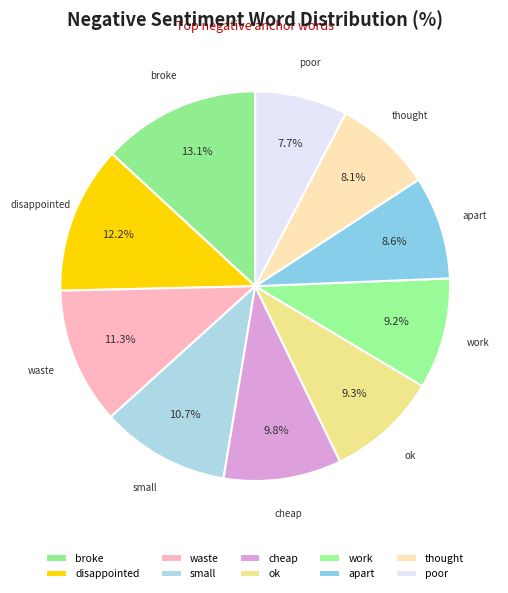

Count the number of slices in the pie.

10